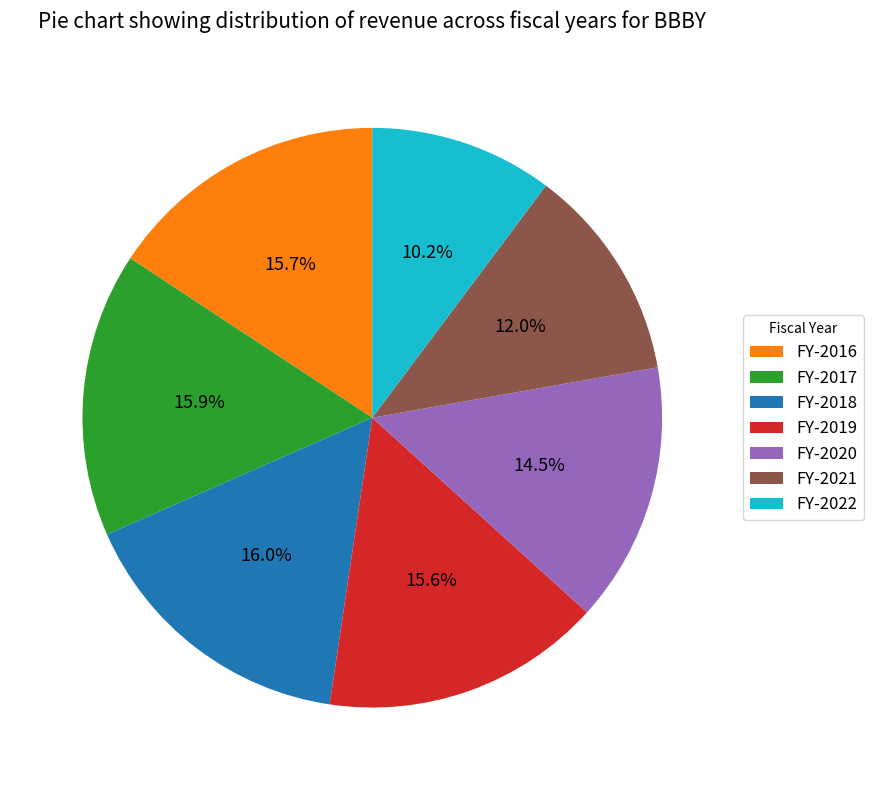

To the nearest percent, what is the difference between the largest and smallest slice percentages?

6%